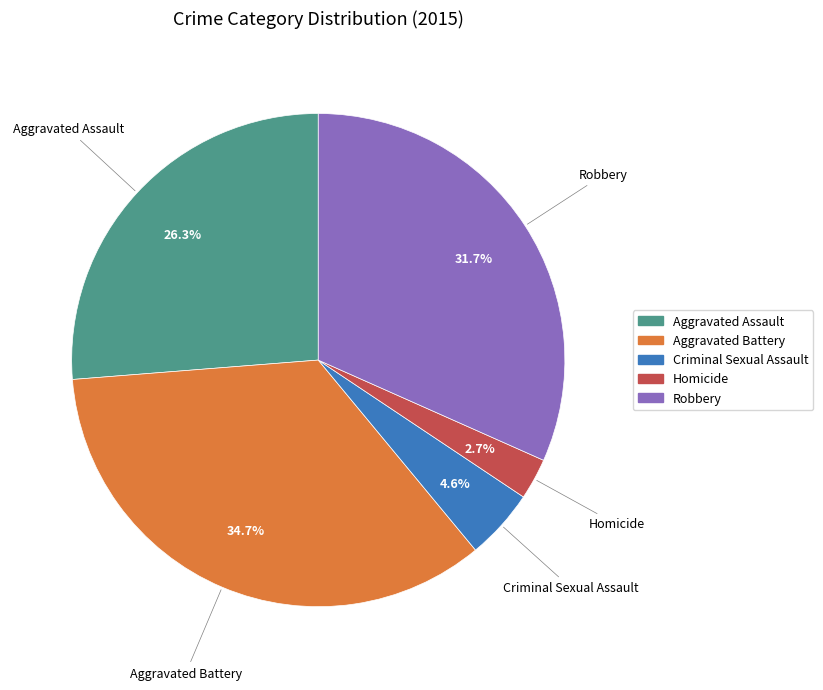

True or false: Homicide accounts for 15% of the total.

False